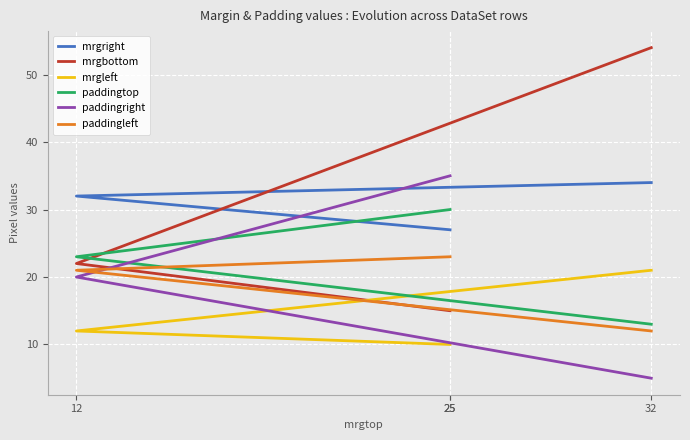

Is the value of mrgbottom at 25 greater than the value of paddingright at 25?

No